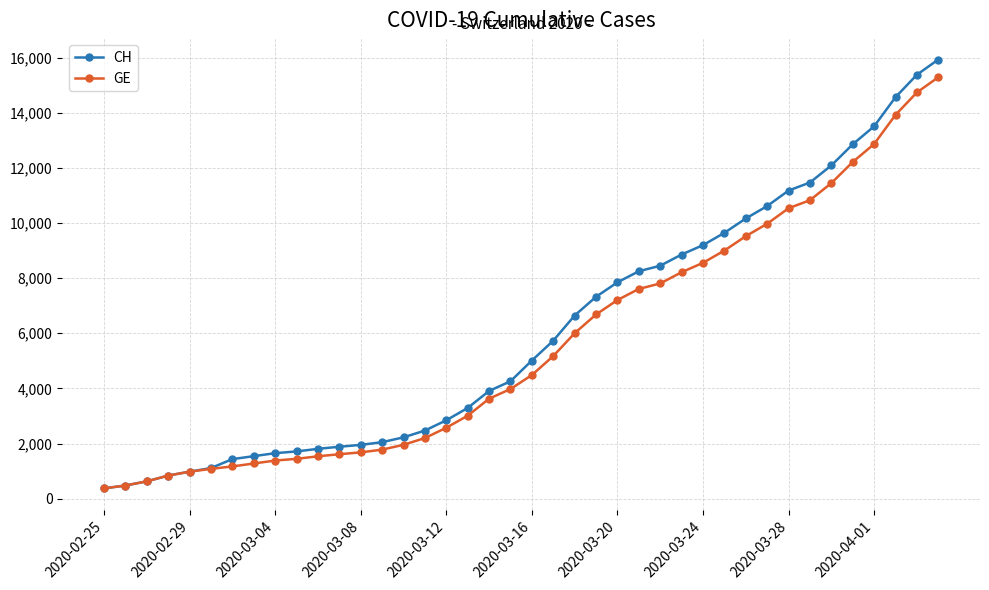

What is the value of the CH point at the 34th from the left?

11467